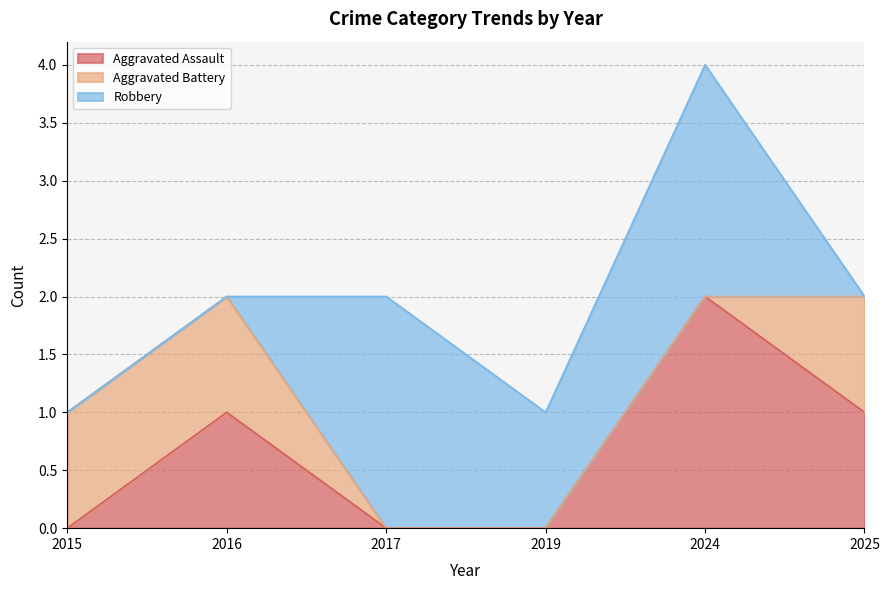

How many lines are shown in the chart?

3